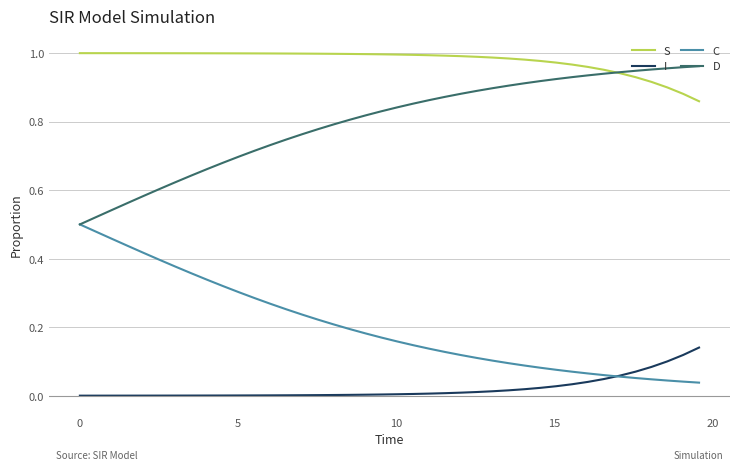

True or false: D and S cross at least once.

True